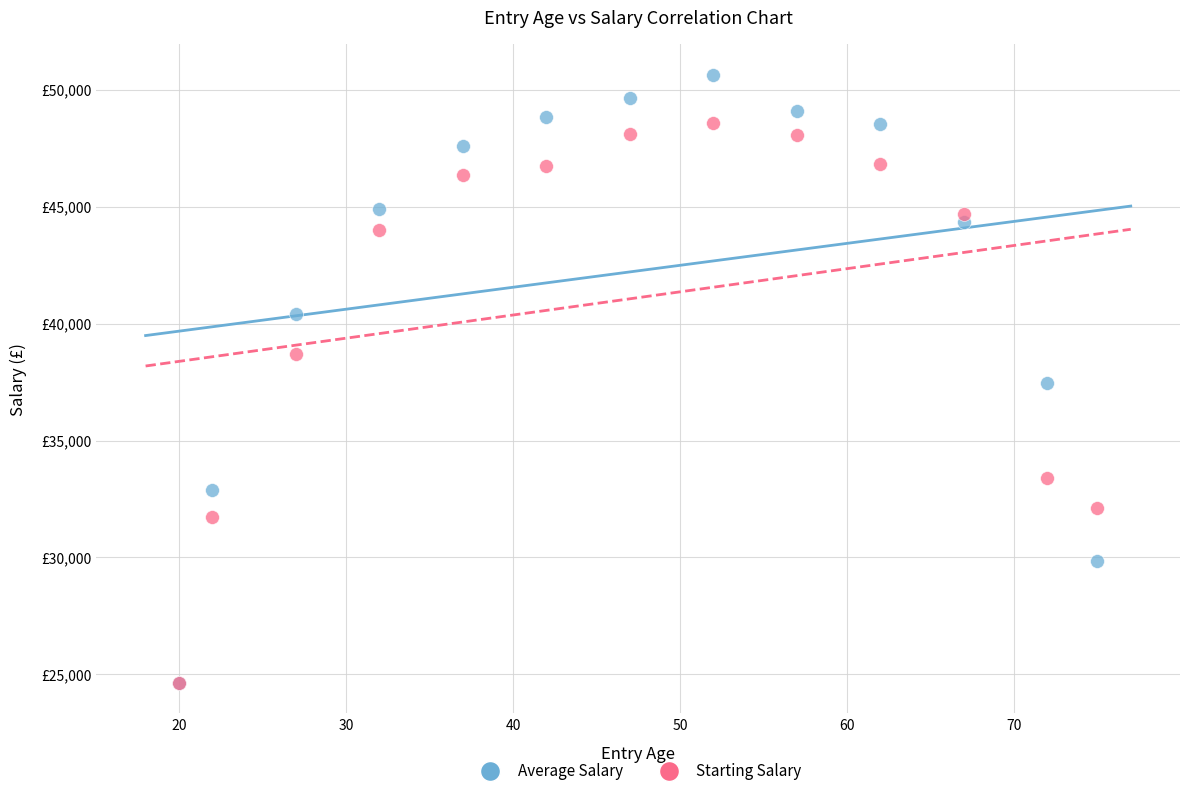

Which series has the widest spread of Y values?

Average Salary